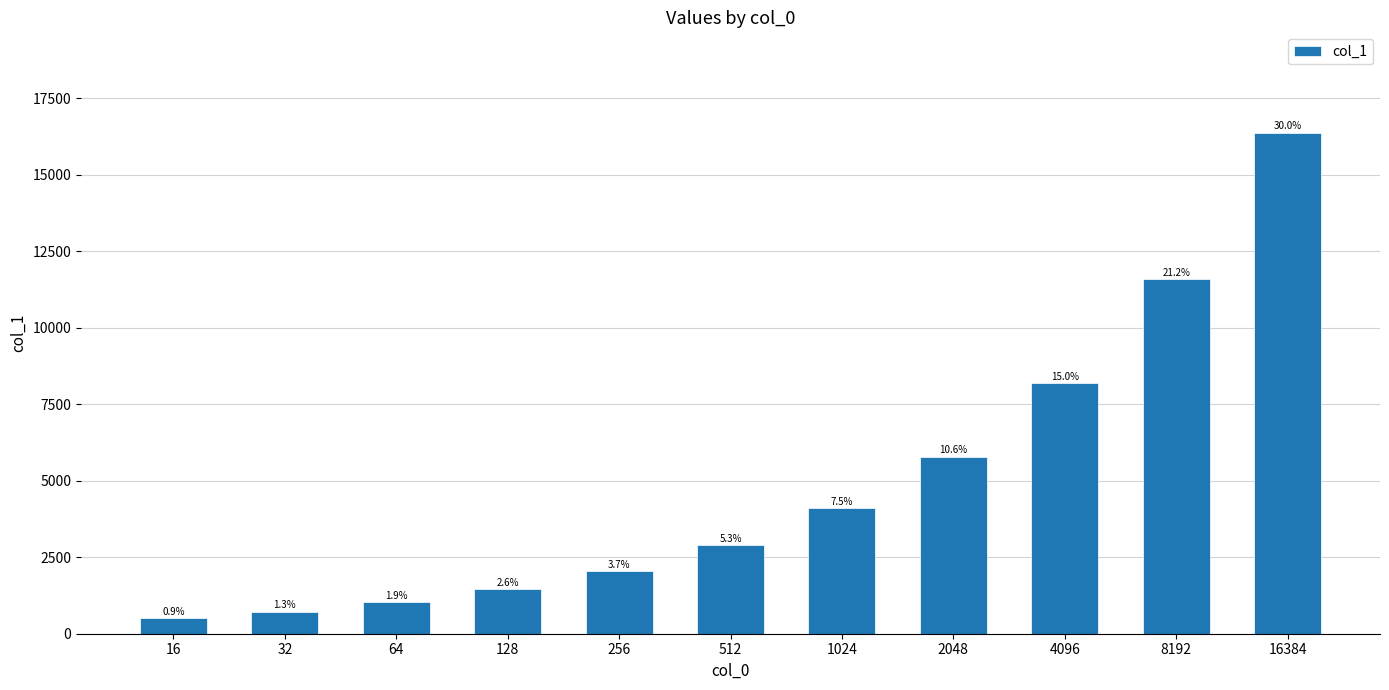

How many bars are there in total?

11